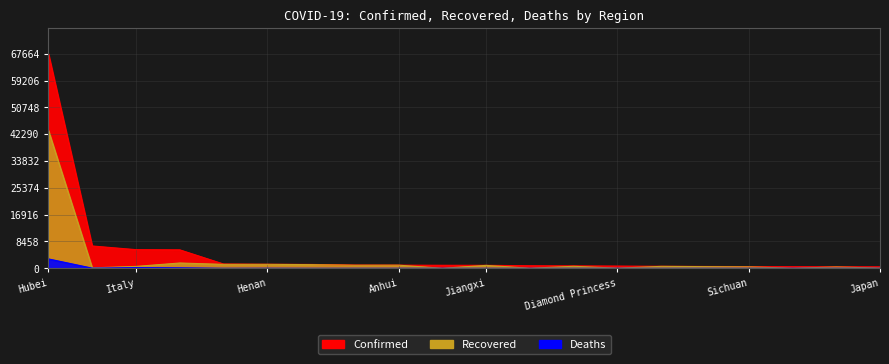

What is the label of the 13th point from the left?

Shandong